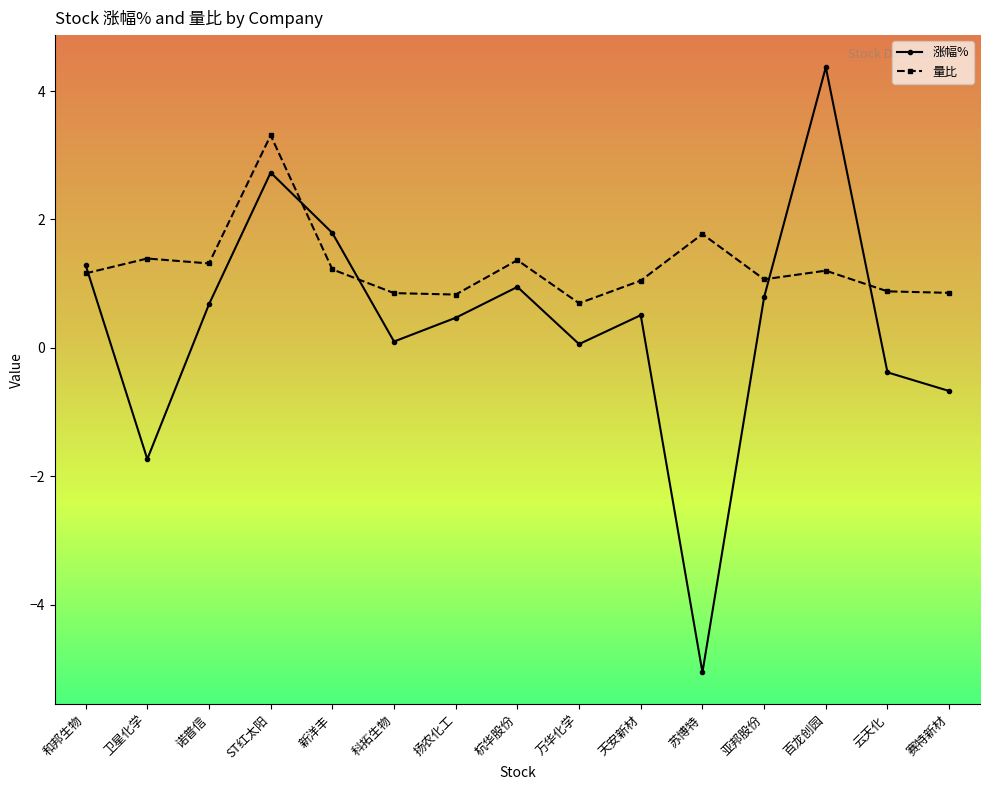

How many lines are shown in the chart?

2